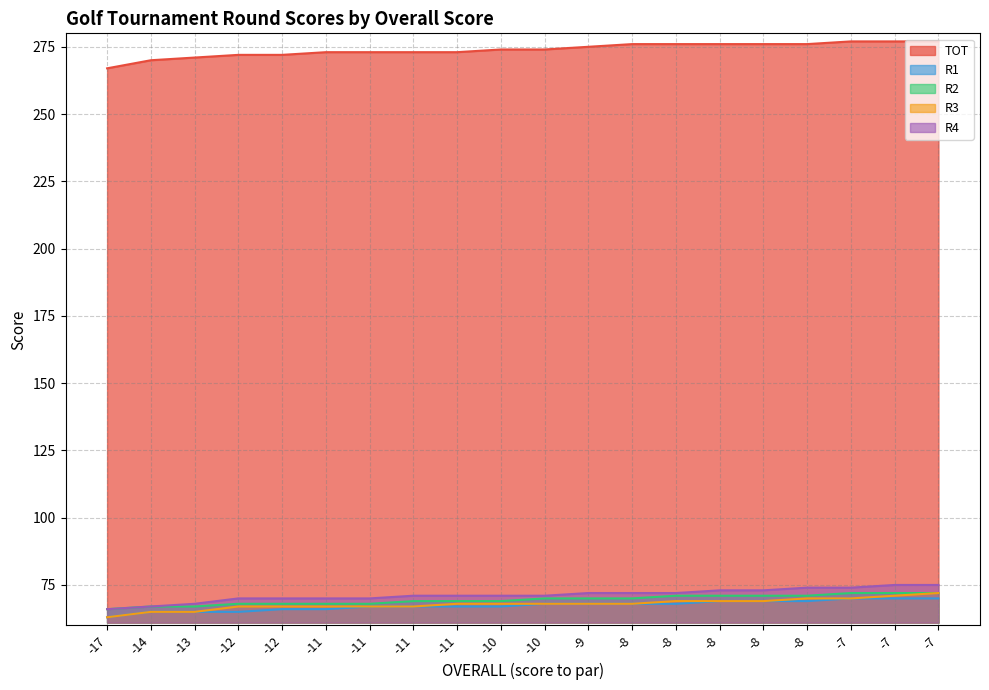

Rank the series by their maximum value, from highest to lowest.

TOT, R4, R2, R3, R1